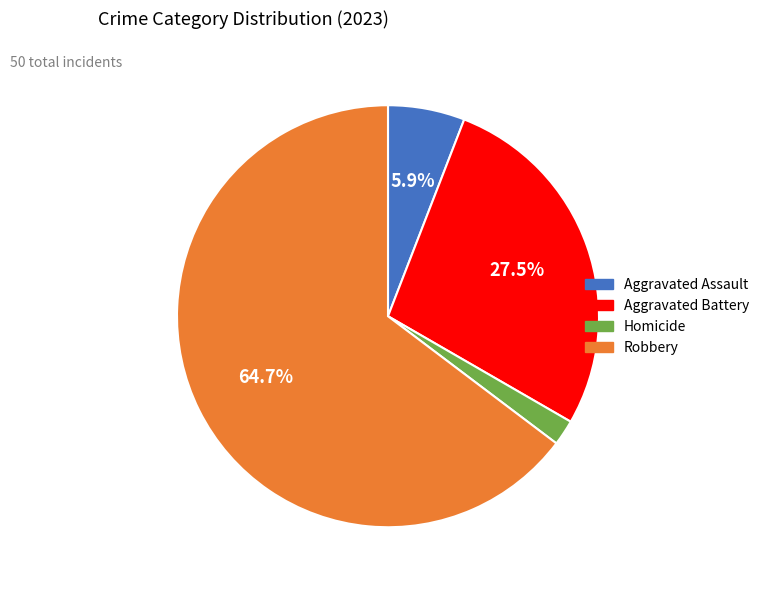

Is there any slice that represents more than half of the pie?

Yes